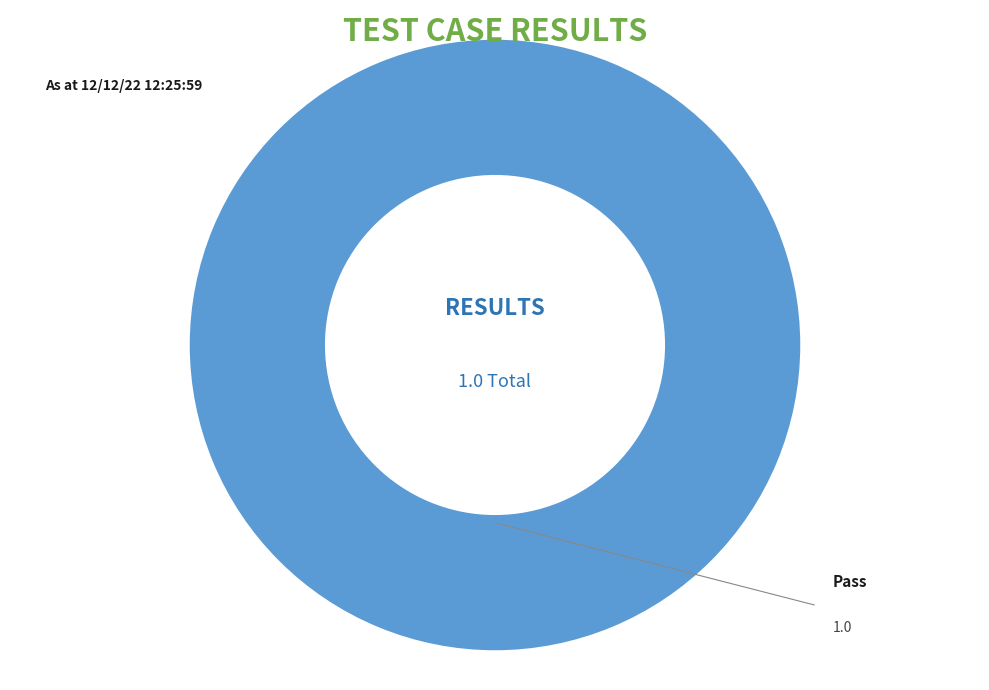

Is Pass the majority of the pie?

Yes